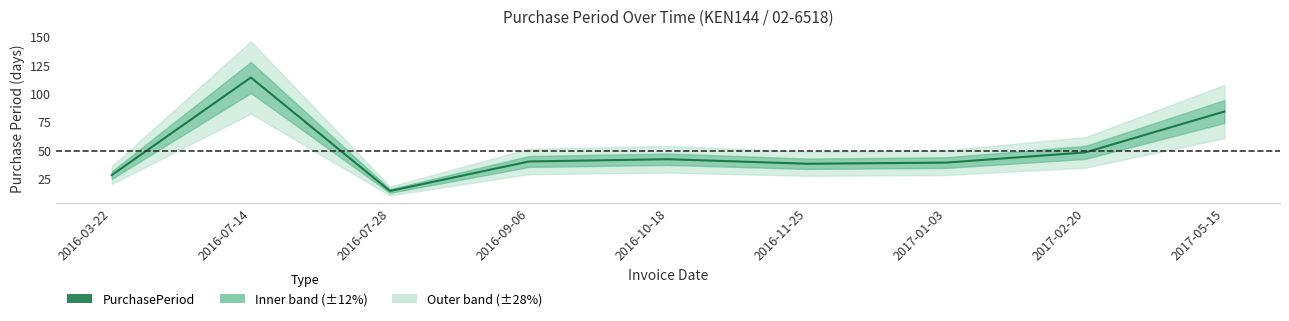

Count the number of categories in the chart.

9